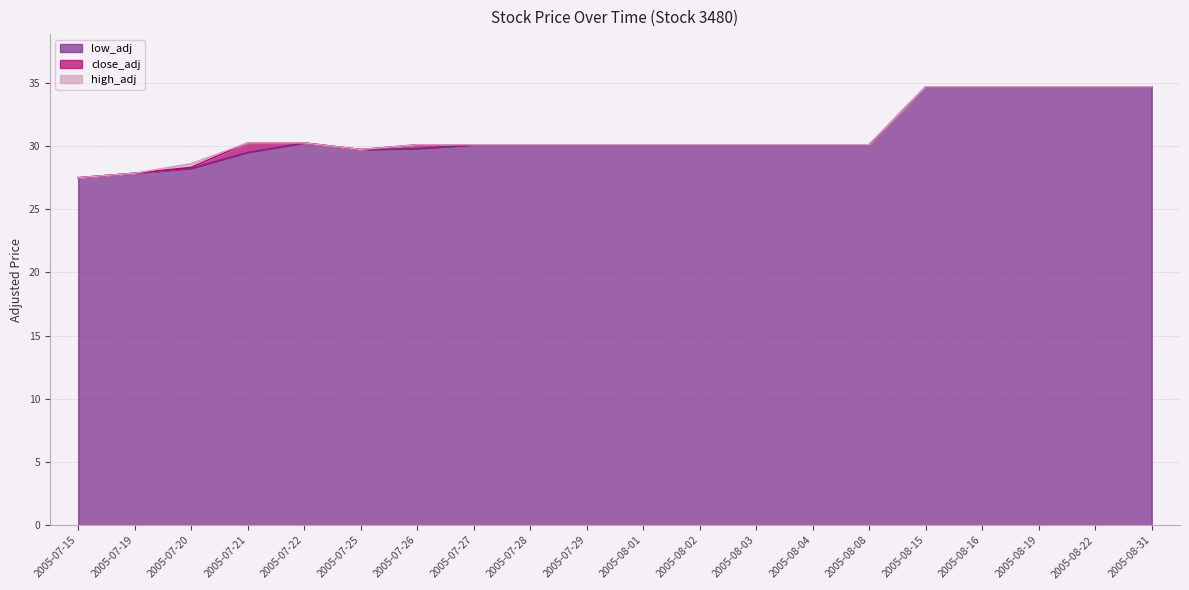

Which series changed the most between 2005-07-20 and 2005-07-29?

low_adj